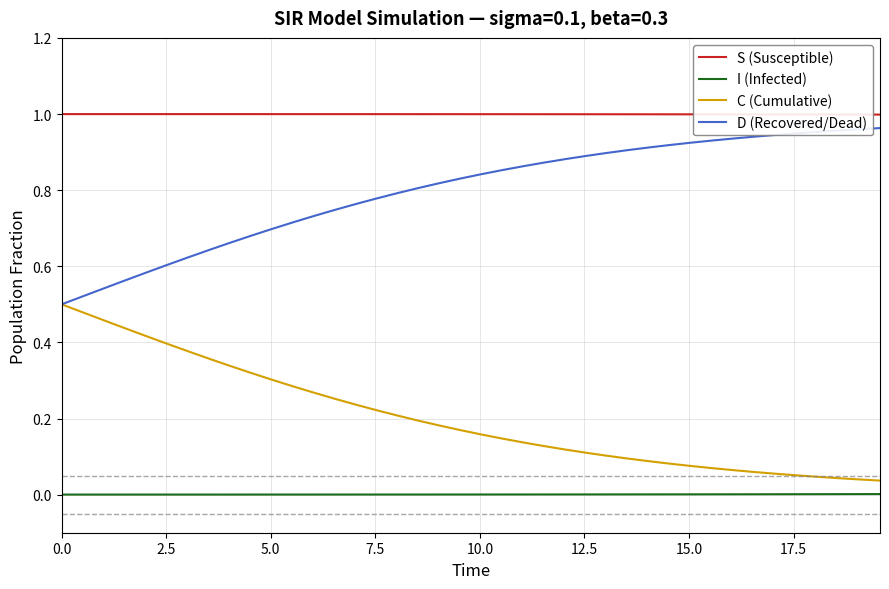

What are all the series names shown in the legend?

S (Susceptible), I (Infected), C (Cumulative), D (Recovered/Dead)